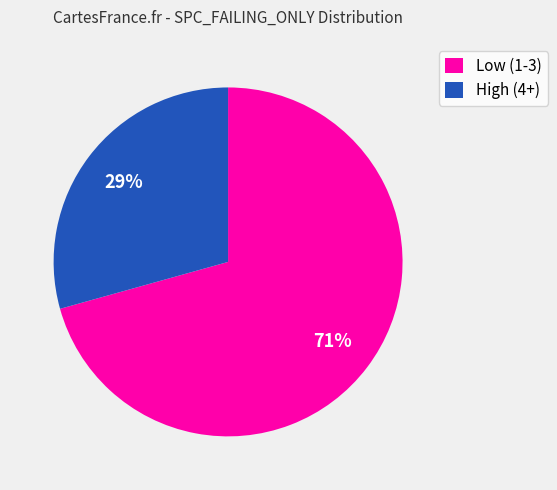

Is it true that High (4+) is 29% of the pie?

True